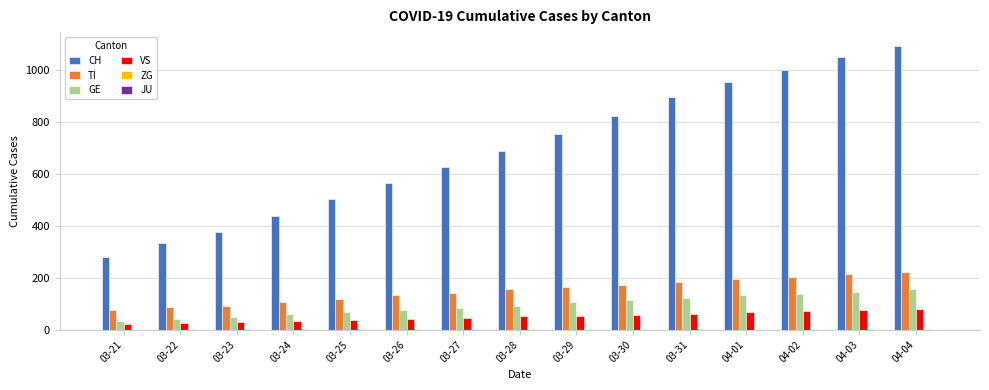

What is the greatest value displayed?

1092